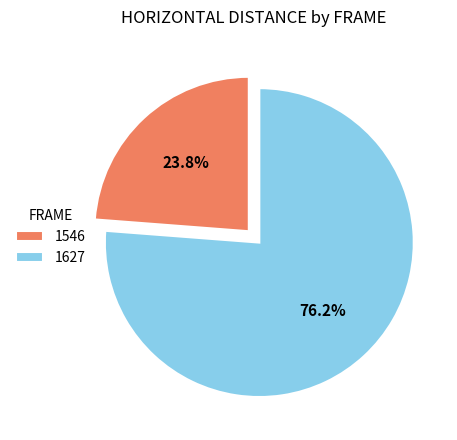

What percentage is NOT represented by 1546?

76.2%